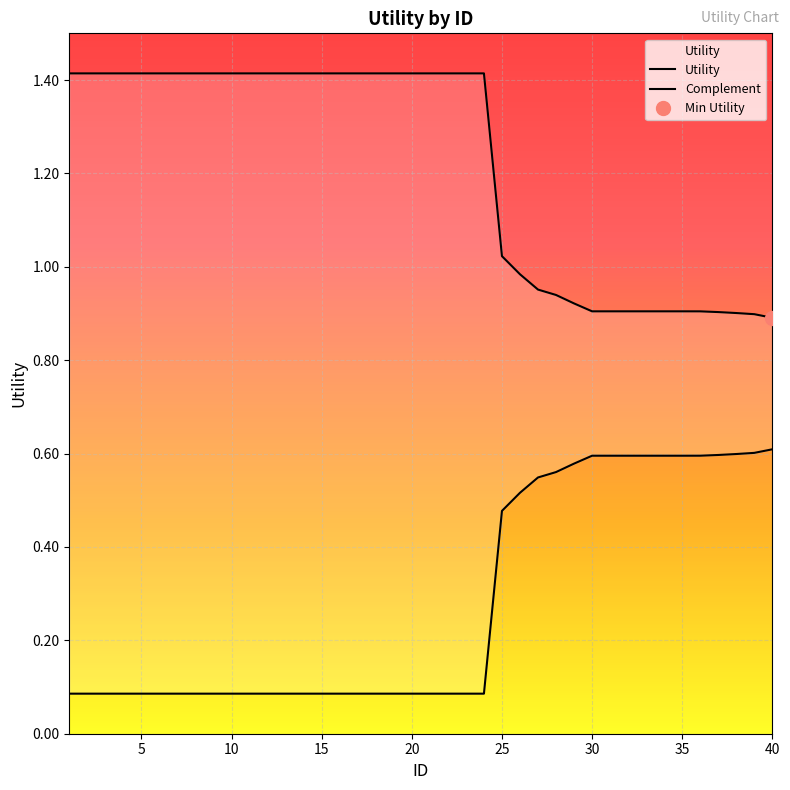

What is the approximate value at 7?

1.4